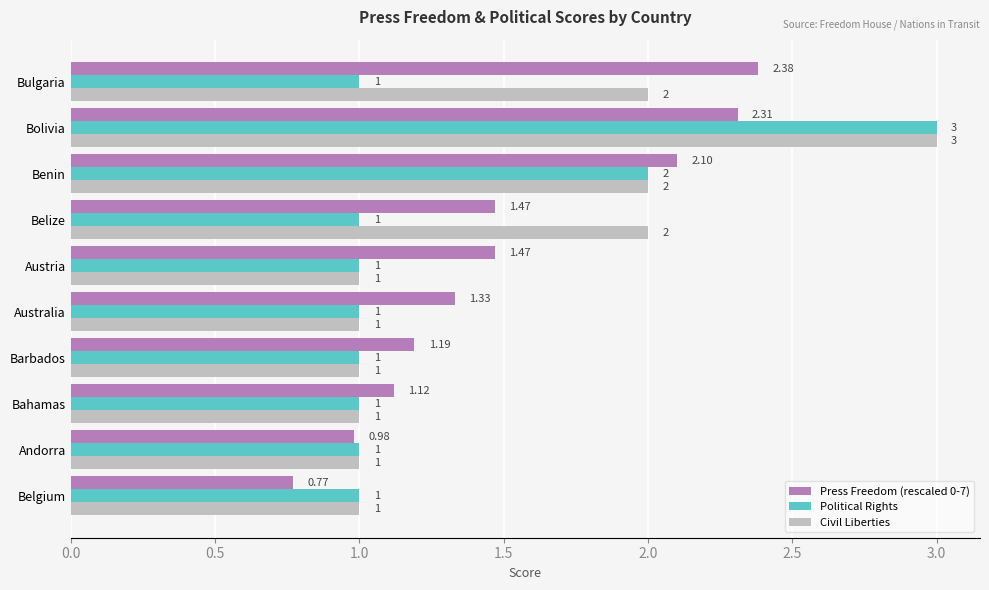

Is the value of Civil Liberties at Bolivia greater than the value of Press Freedom (rescaled 0-7) at Belize?

Yes